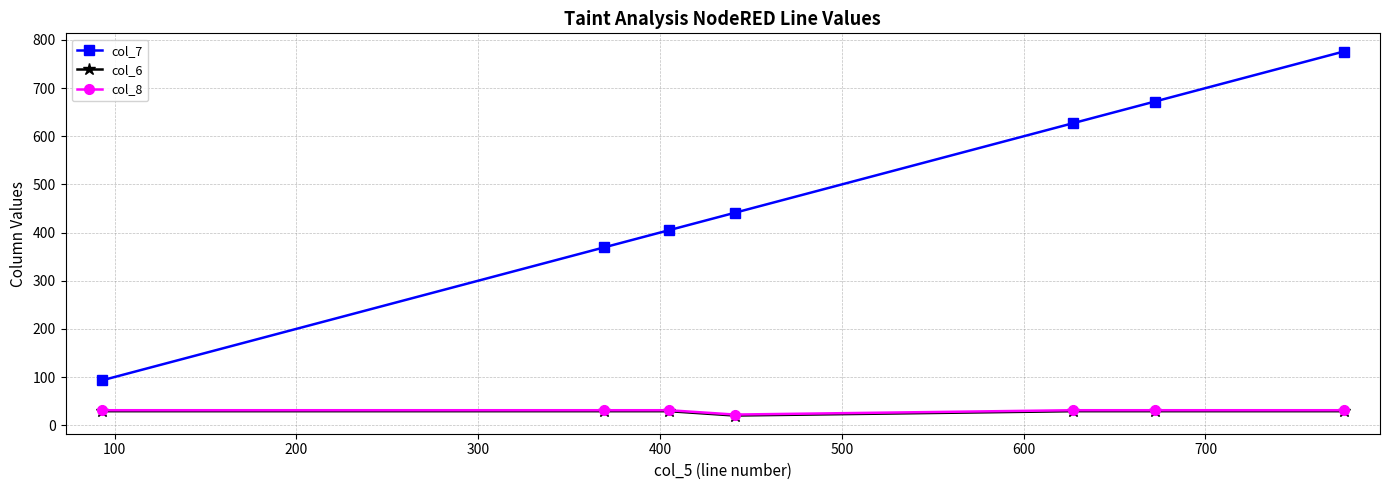

Reading right to left, extract all data points from this chart.

col_7: 776	672	627	441	405	369	93
col_6: 29	29	29	20	29	29	29
col_8: 31	31	31	22	31	31	31